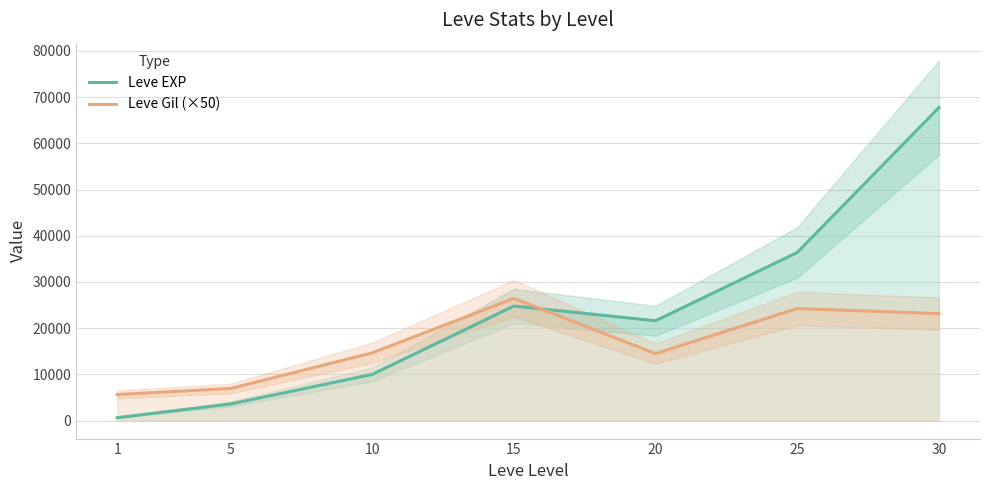

The value of Leve Gil (×50) at 1 is 9354. True or false?

False